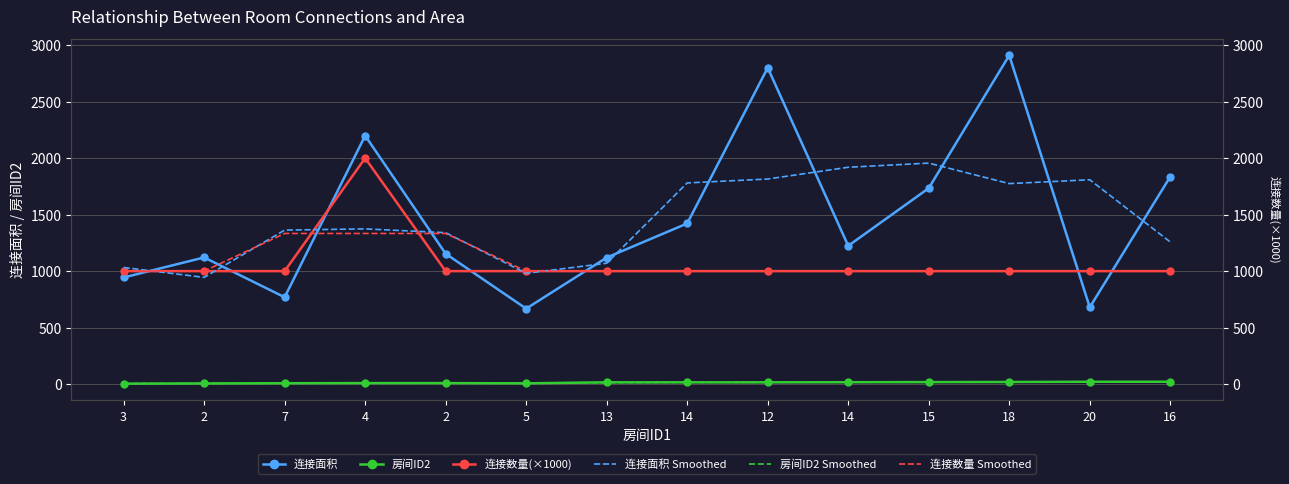

Which series has the largest total across all categories?

连接面积